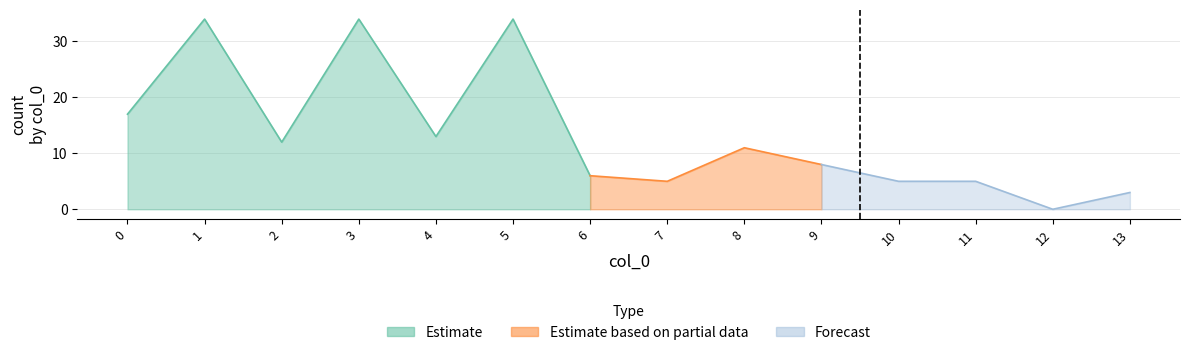

How many values are above zero?

13